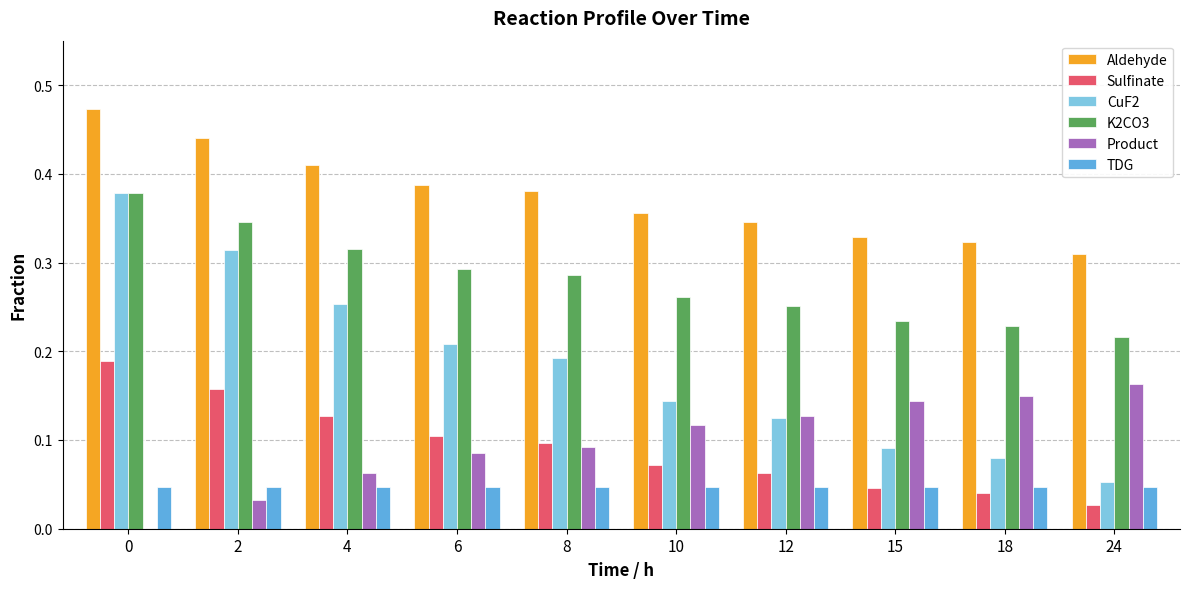

Is the value of K2CO3 at 24 greater than the value of Product at 2?

Yes